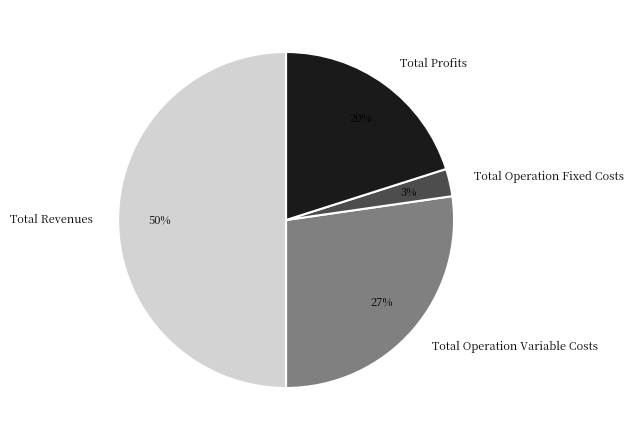

Combined, do Total Operation Fixed Costs and Total Revenues account for over 50%?

Yes